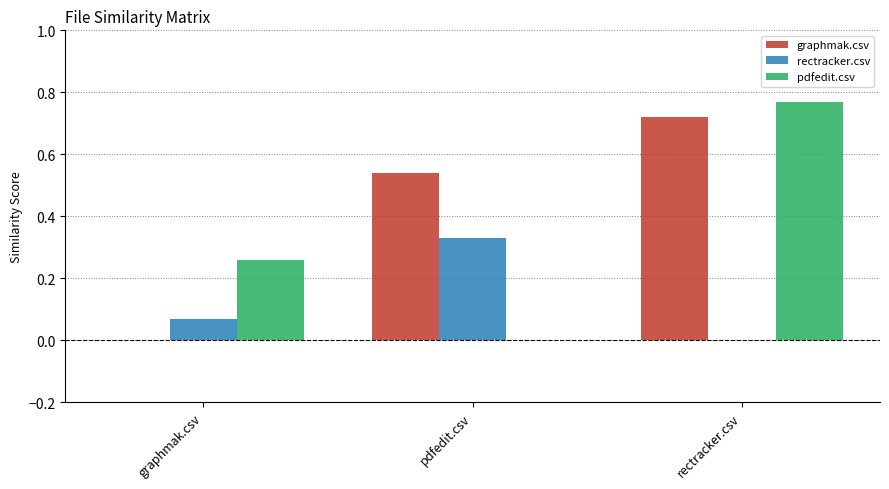

What is the sum of all pdfedit.csv values?

1.0